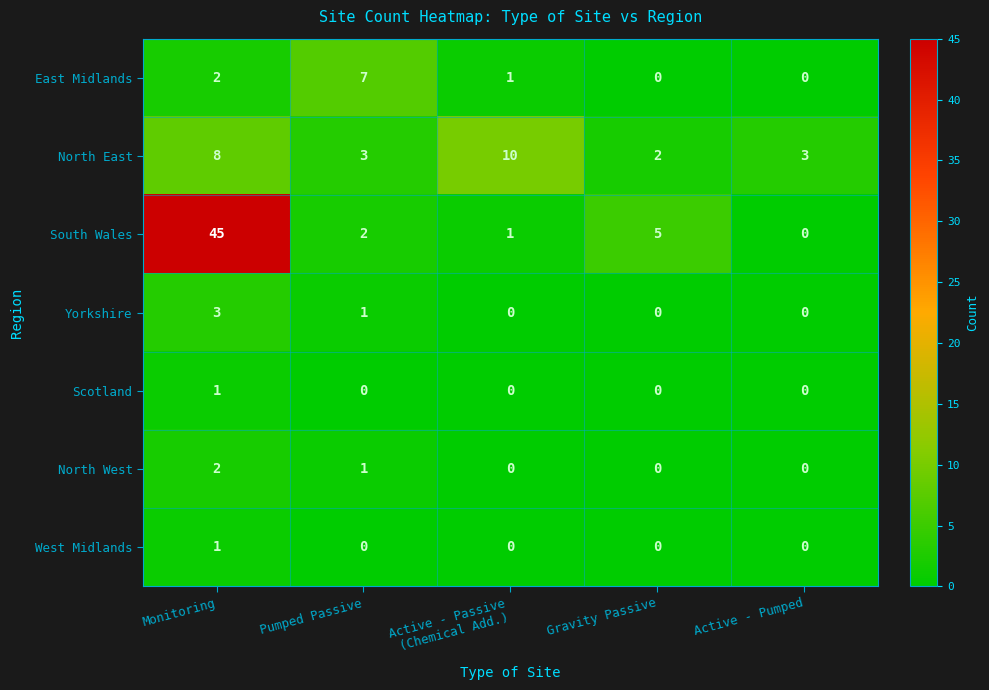

Which label corresponds to the largest value in the chart?

Monitoring